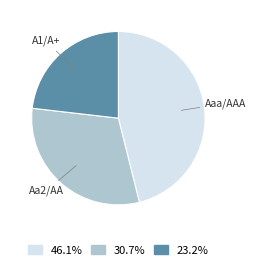

How many segments does this pie chart have?

3